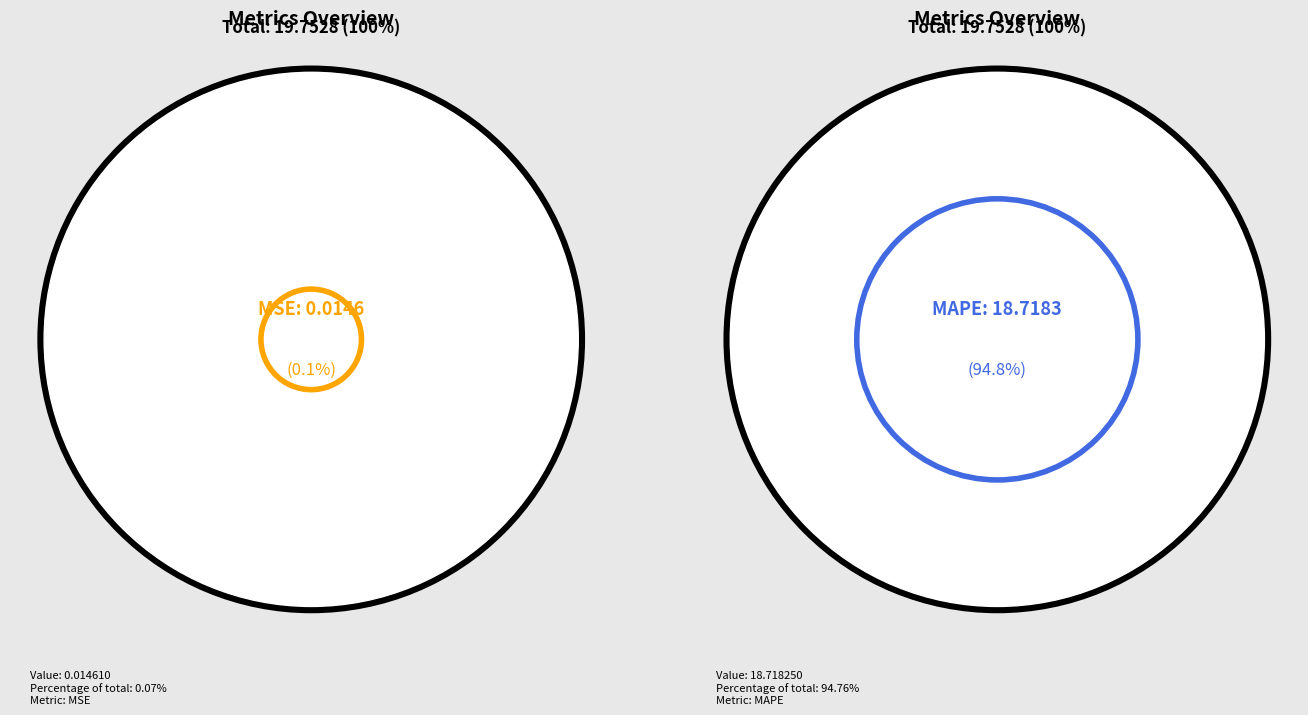

To the nearest percent, what is the difference between the MAPE and Inference Time slice percentages?

90%